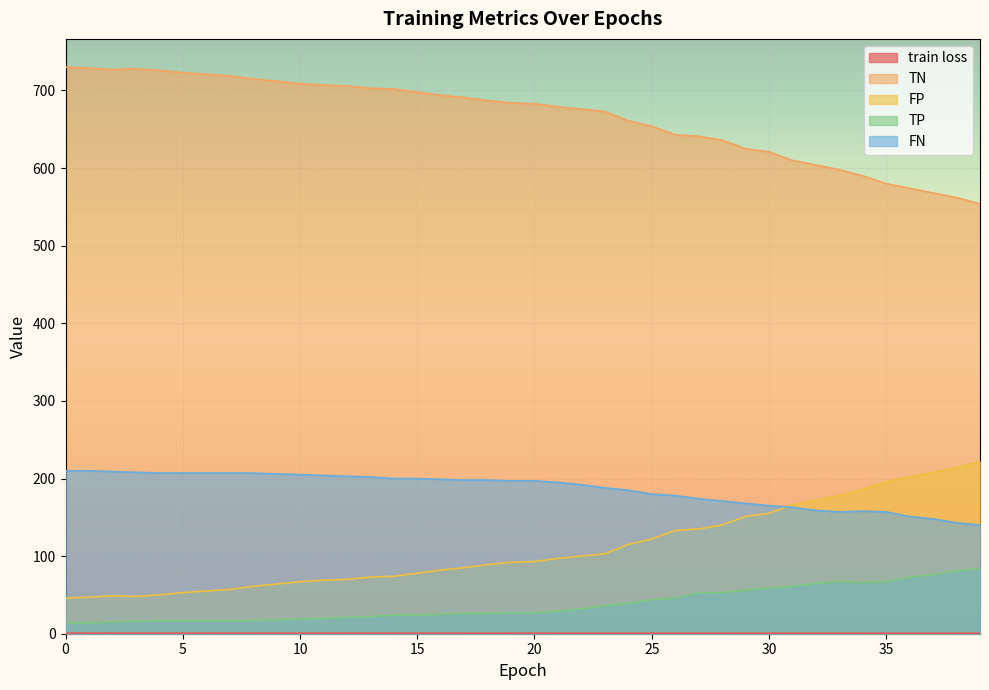

How many data points in TP are less than 27?

19